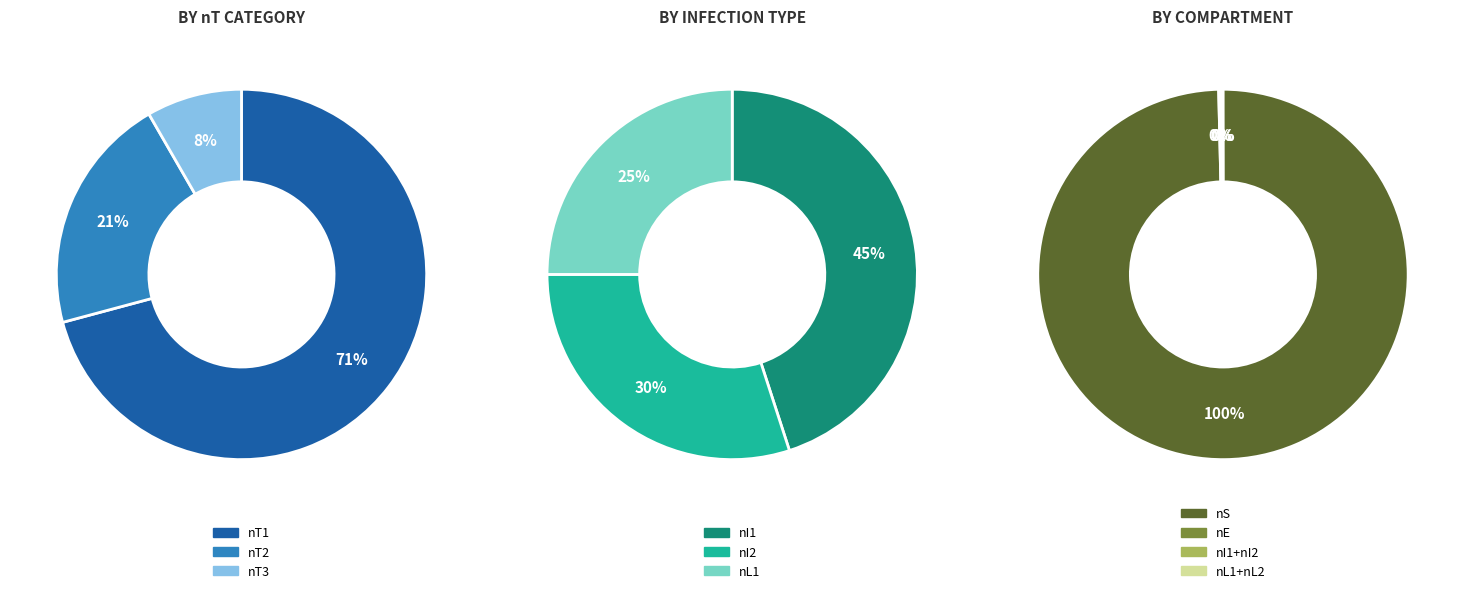

At 7, list the series in order from largest to smallest.

nT1, nT2, nT3